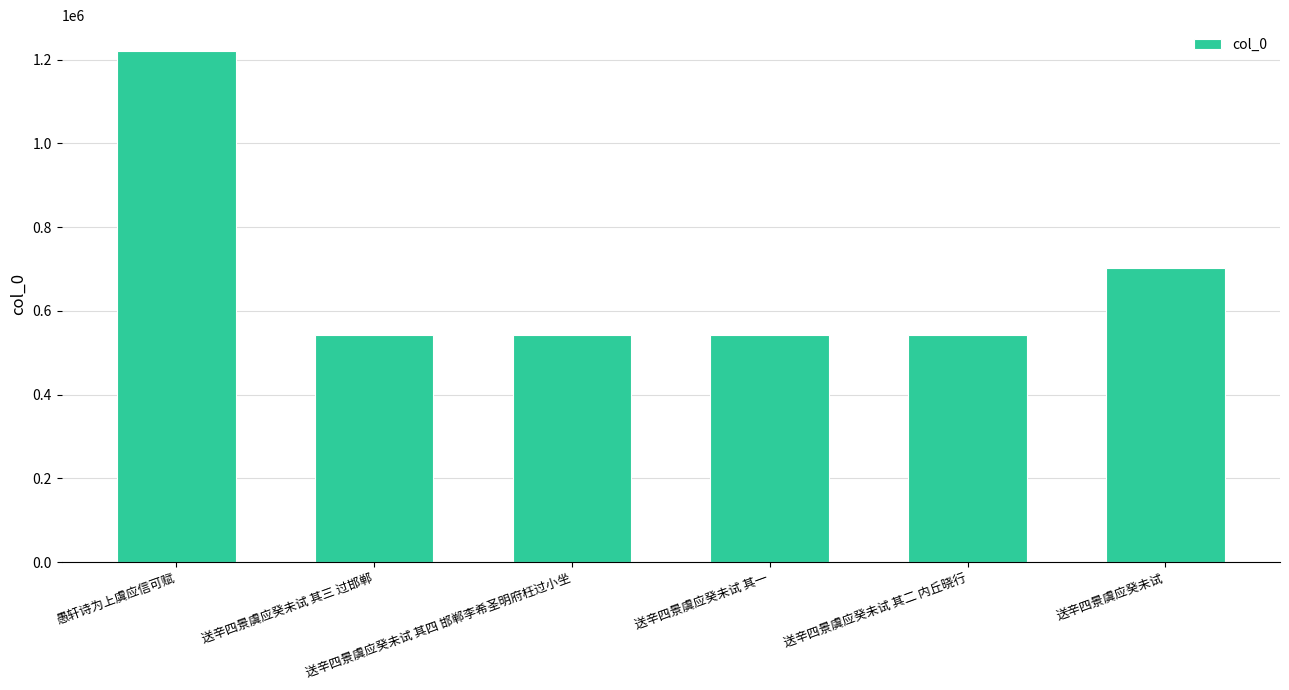

What is the ratio of the value at 送辛四景虞应癸未试 其三 过邯郸 to the value at 送辛四景虞应癸未试 其四 邯郸李希圣明府枉过小坐?

1.0